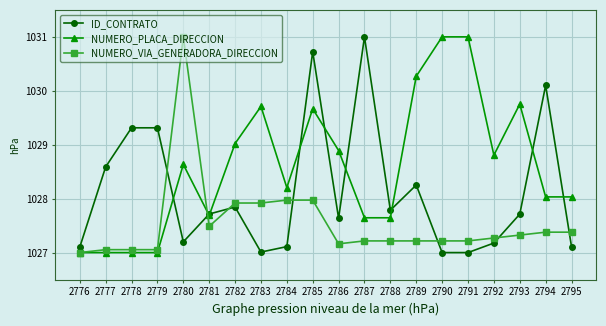

The value of NUMERO_VIA_GENERADORA_DIRECCION at 2786 is 1027.2. True or false?

True